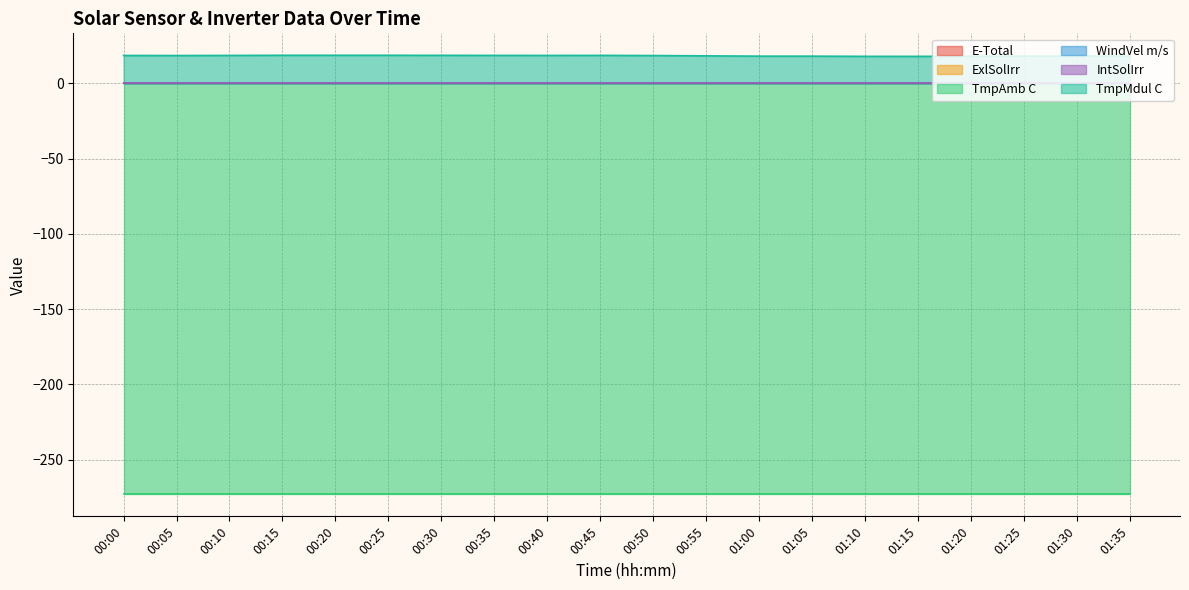

At which category does the chart reach its minimum across all series?

00:00